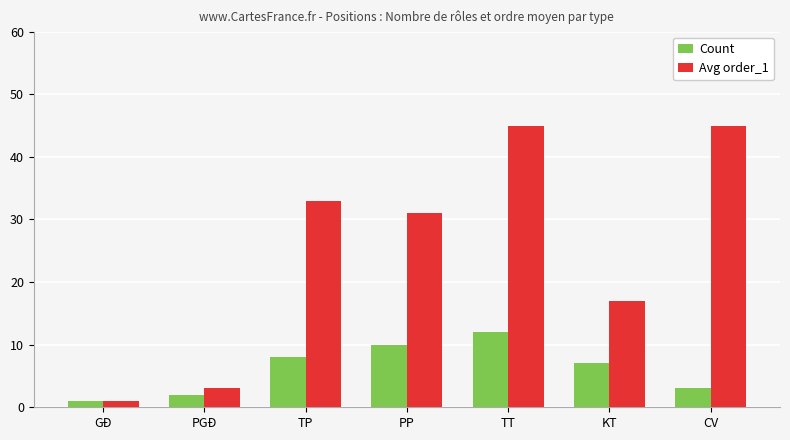

What is the spread (max minus min) of values at KT?

10